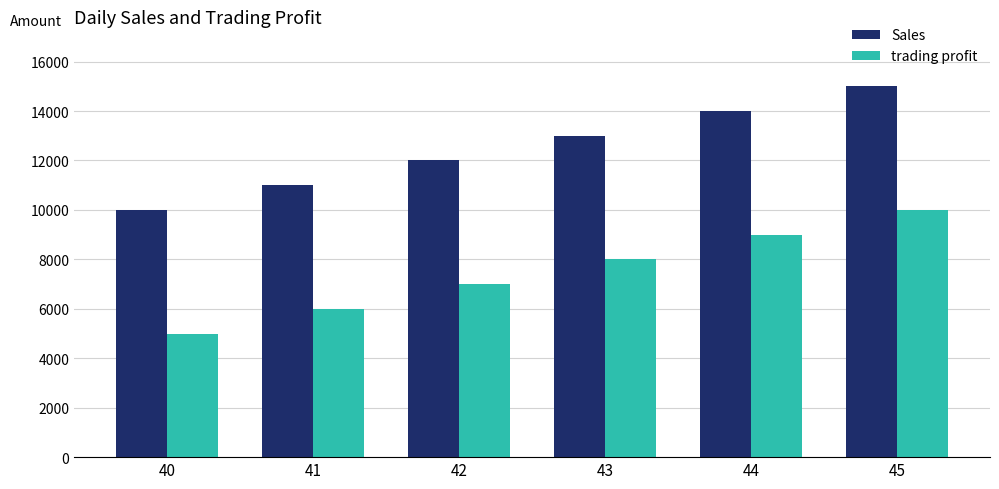

What is the sum of the Sales values at 41 and 44?

25000